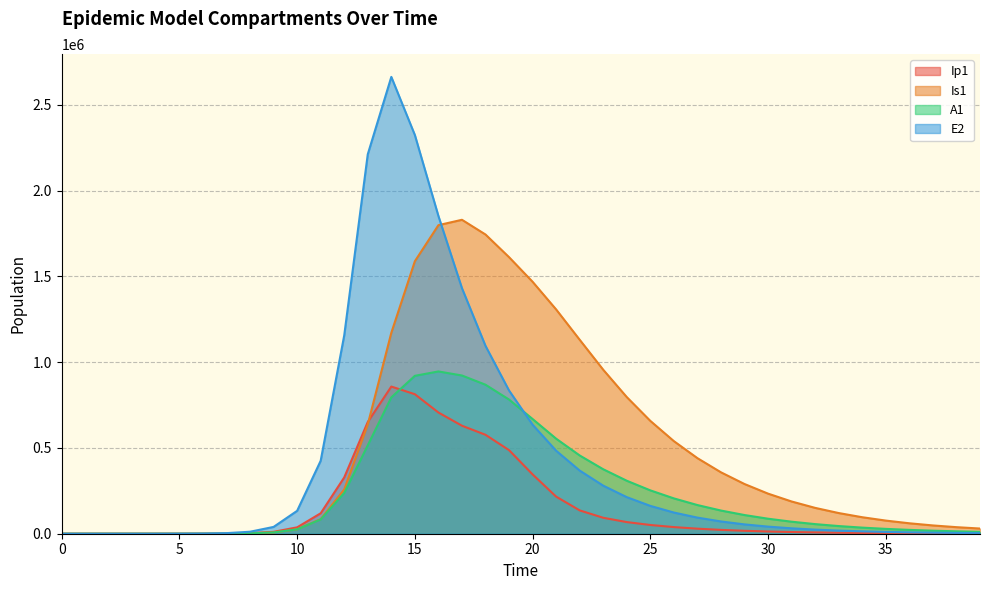

What is the value of the Ip1 point at the 33rd from the left?

7540.8